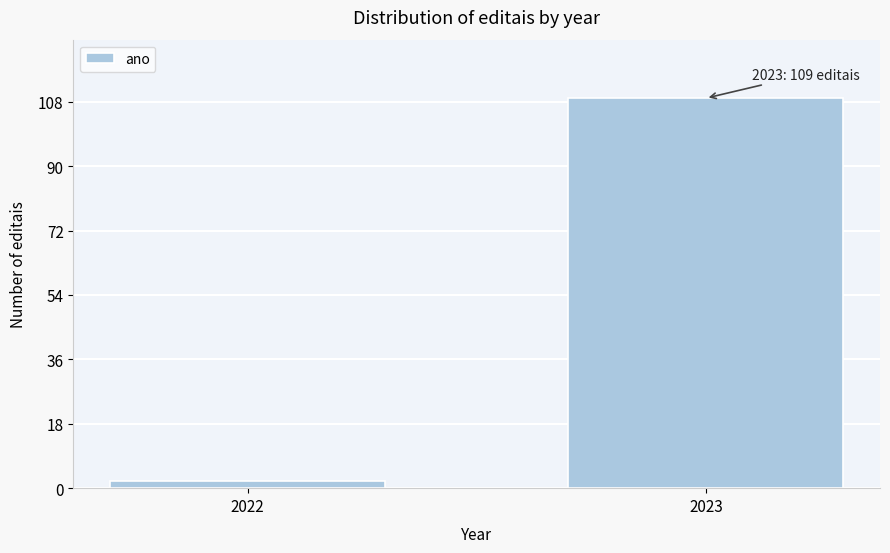

Reading left to right, what are all the values shown in this chart?

2	109